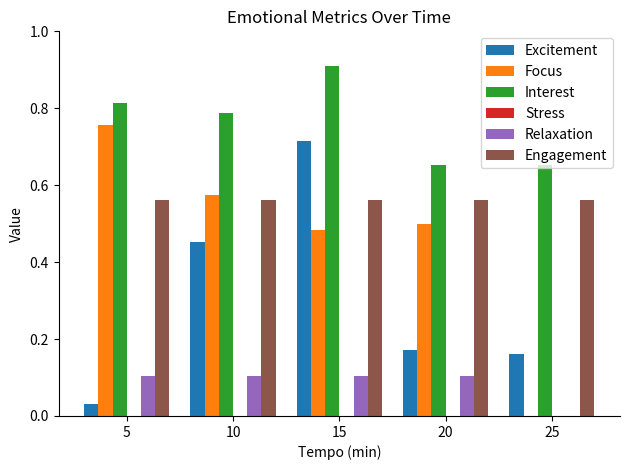

Is it true that Relaxation equals 0.0 at 10?

False